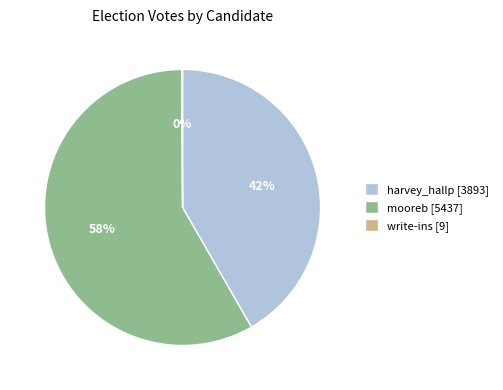

Between harvey_hallp and mooreb, which is larger?

mooreb